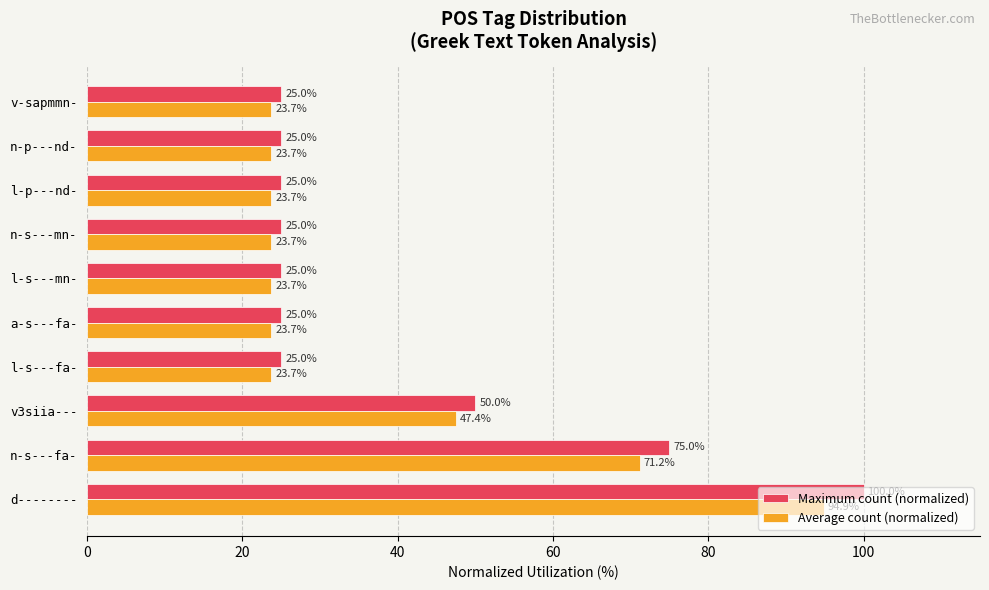

At which category is the sum across all series the highest?

d--------